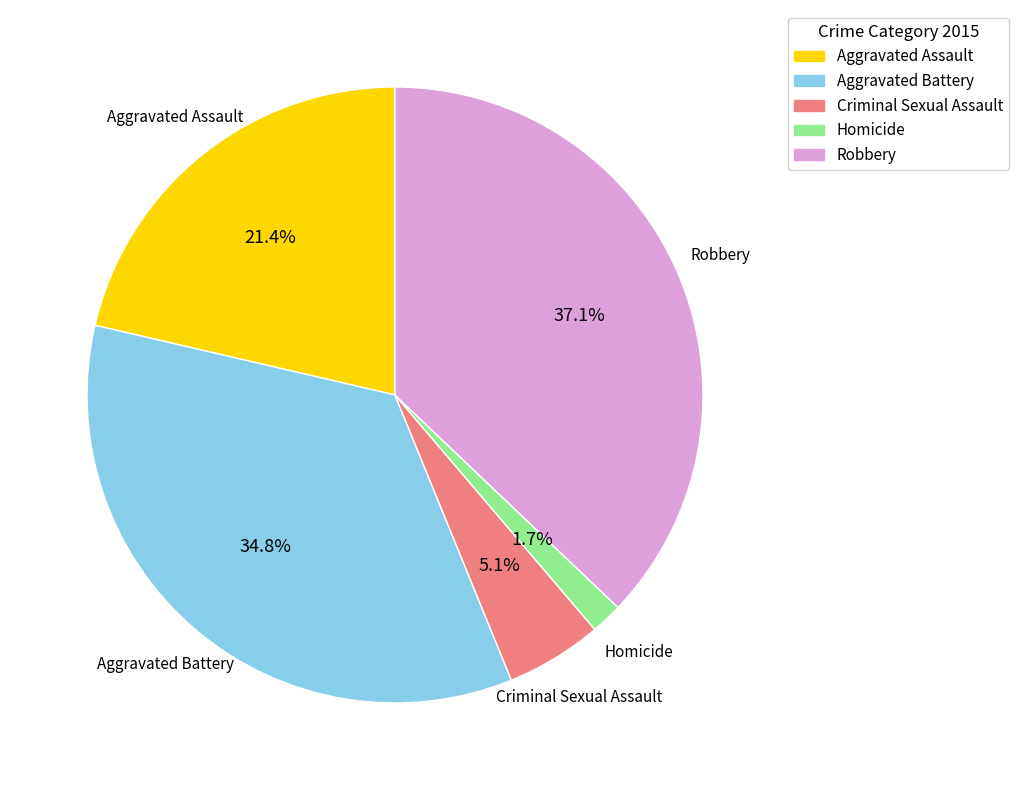

To the nearest percent, what percentage of the pie is Aggravated Battery?

35%